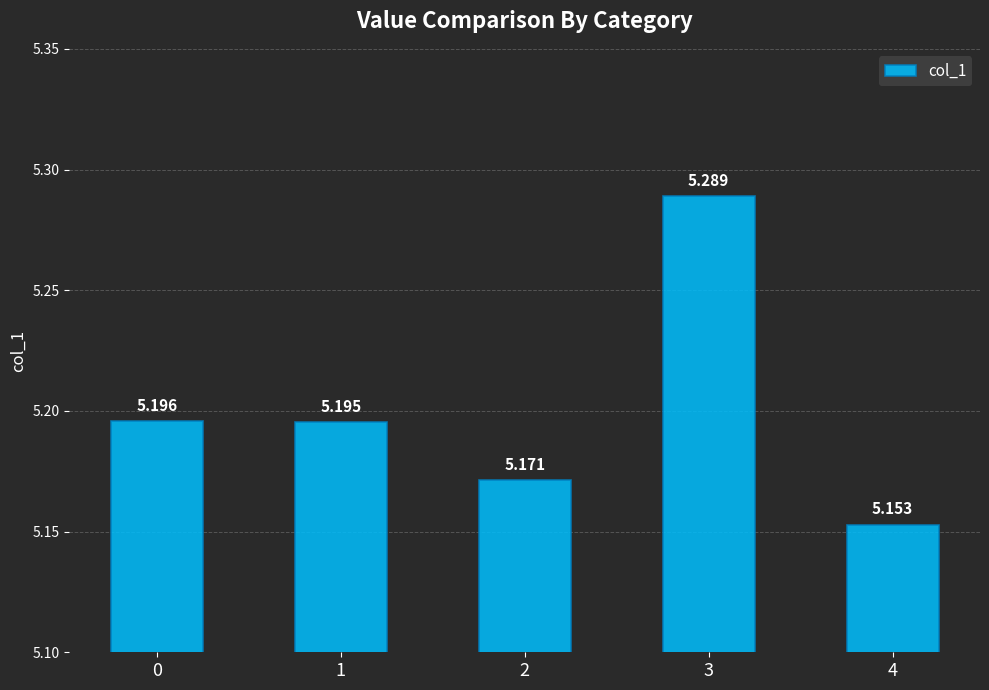

Count the number of data series in this chart.

1